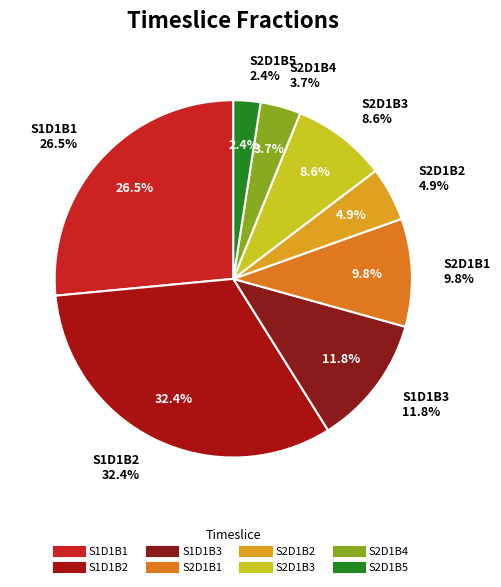

To the nearest percent, what percentage of the pie is S2D1B3?

9%